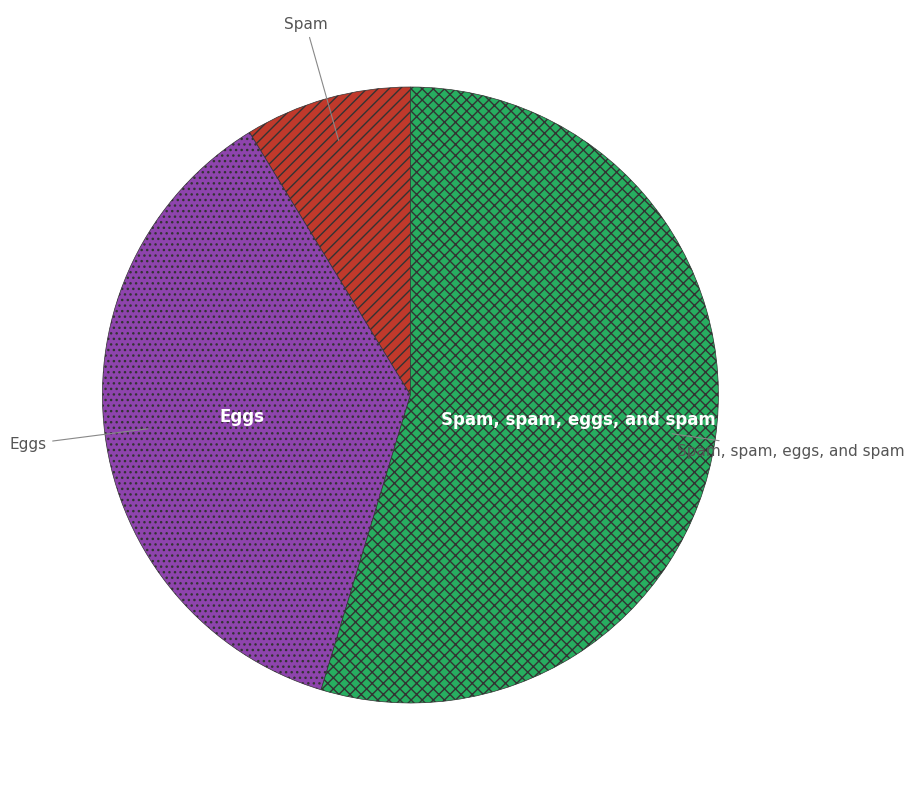

Does any single category account for the majority?

Yes